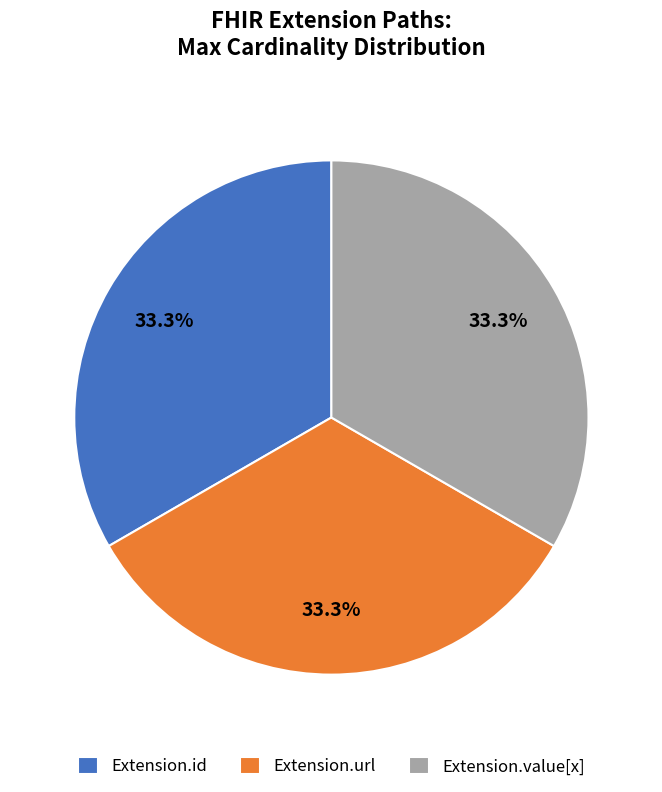

How many slices are in this pie chart?

3